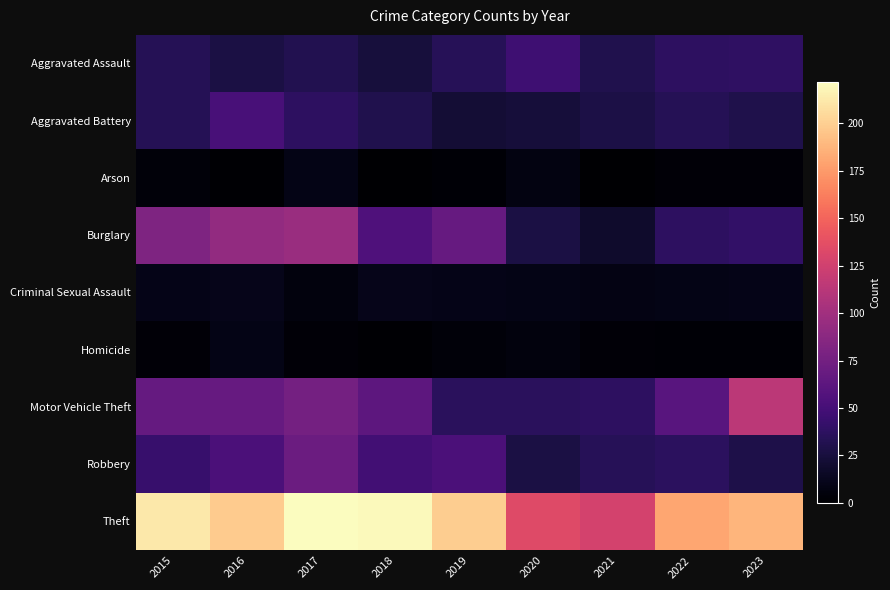

Reading left to right, what are all the values shown in this chart?

Aggravated Assault: 2015=33	2016=27	2017=32	2018=25	2019=34	2020=46	2021=31	2022=38	2023=39
Aggravated Battery: 2015=33	2016=52	2017=38	2018=31	2019=22	2020=24	2021=28	2022=33	2023=30
Arson: 2015=4	2016=1	2017=9	2018=0	2019=2	2020=7	2021=0	2022=3	2023=3
Burglary: 2015=81	2016=92	2017=96	2018=55	2019=68	2020=27	2021=19	2022=38	2023=40
Criminal Sexual Assault: 2015=10	2016=11	2017=6	2018=11	2019=10	2020=9	2021=8	2022=9	2023=10
Homicide: 2015=3	2016=9	2017=3	2018=1	2019=4	2020=6	2021=3	2022=2	2023=2
Motor Vehicle Theft: 2015=67	2016=68	2017=76	2018=63	2019=36	2020=36	2021=38	2022=60	2023=114
Robbery: 2015=43	2016=53	2017=71	2018=48	2019=53	2020=27	2021=34	2022=37	2023=29
Theft: 2015=212	2016=198	2017=222	2018=220	2019=199	2020=134	2021=127	2022=181	2023=188